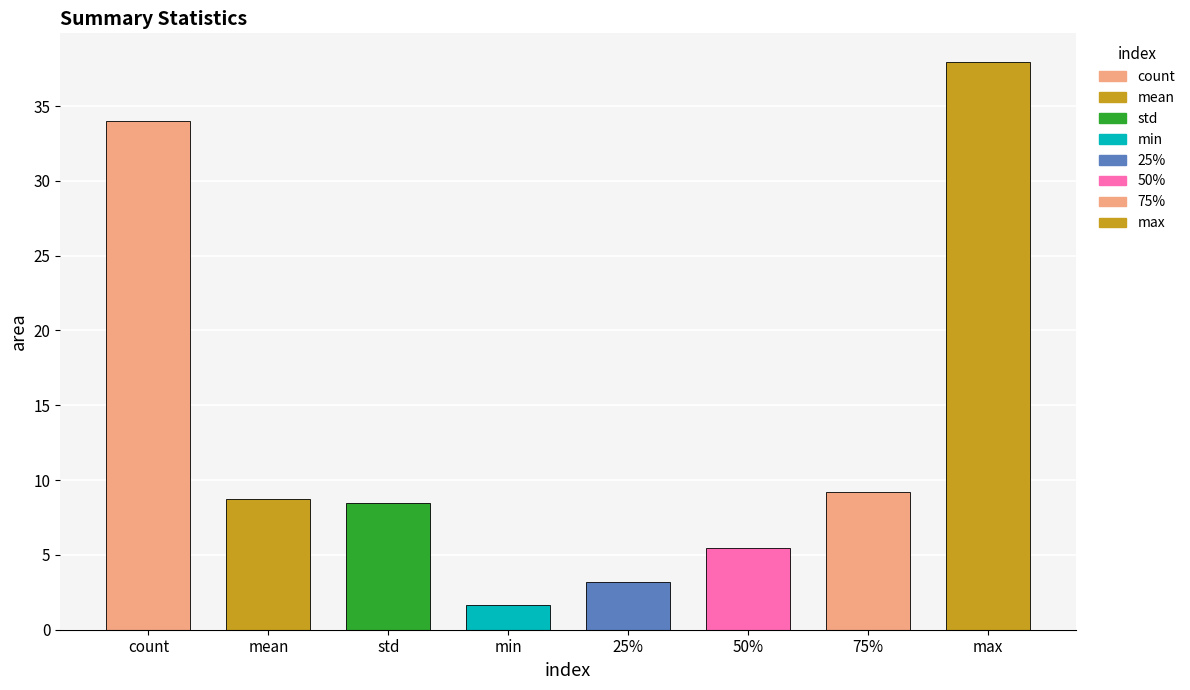

What is the change in value from min to 25%?

+1.6